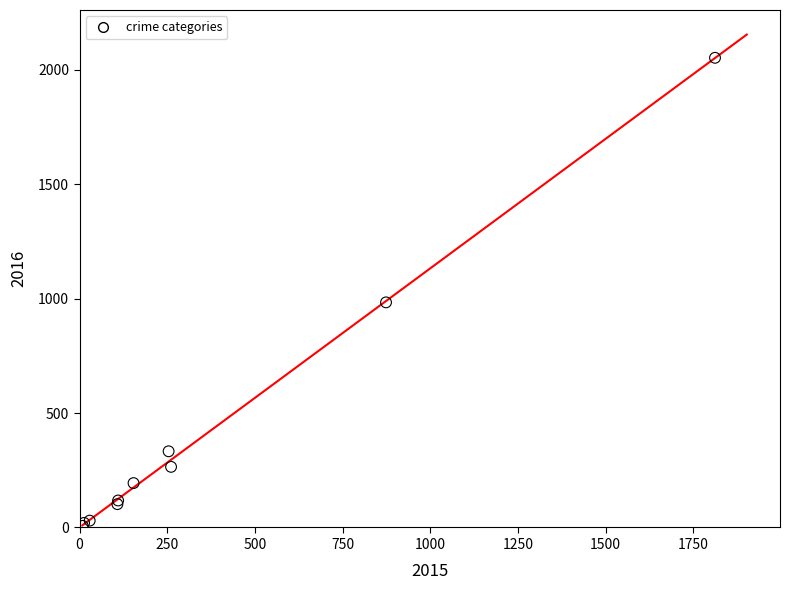

What Y value in the scatter plot is closest to 1030?

984